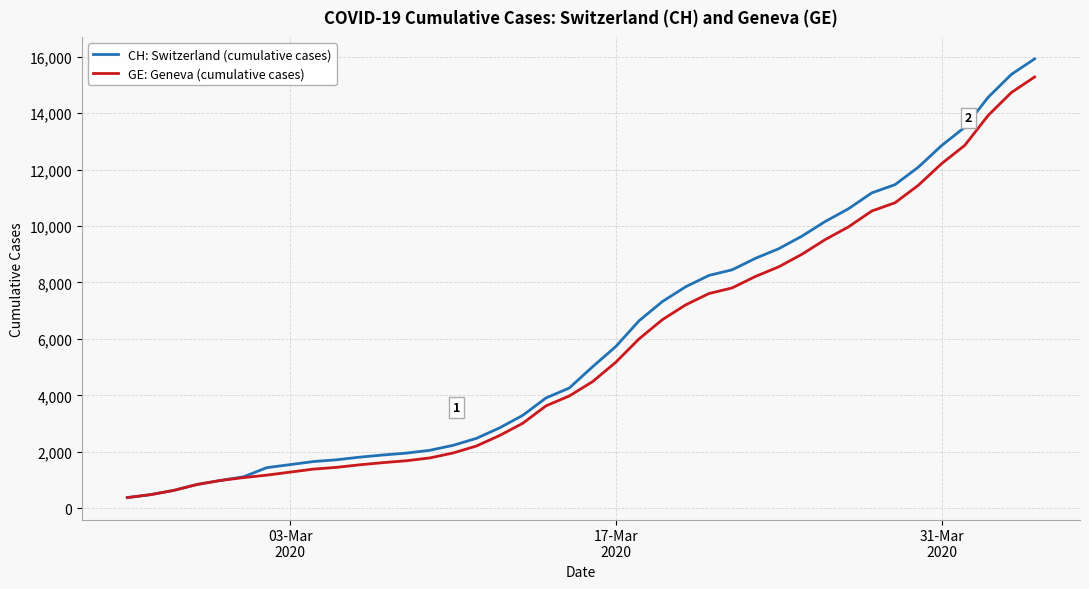

Which series has the largest range (max minus min)?

CH: Switzerland (cumulative cases)